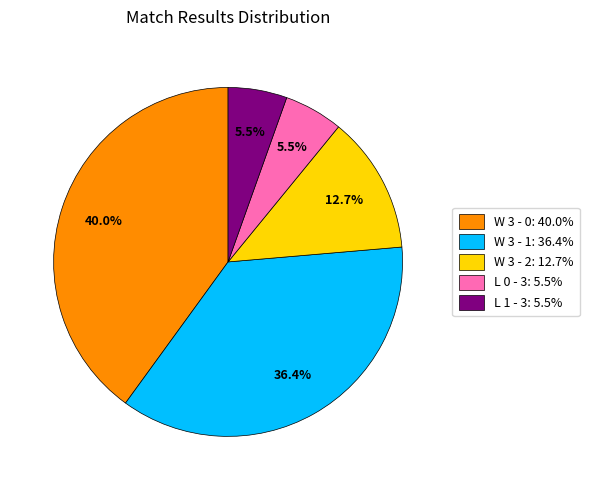

How many slices are in this pie chart?

5